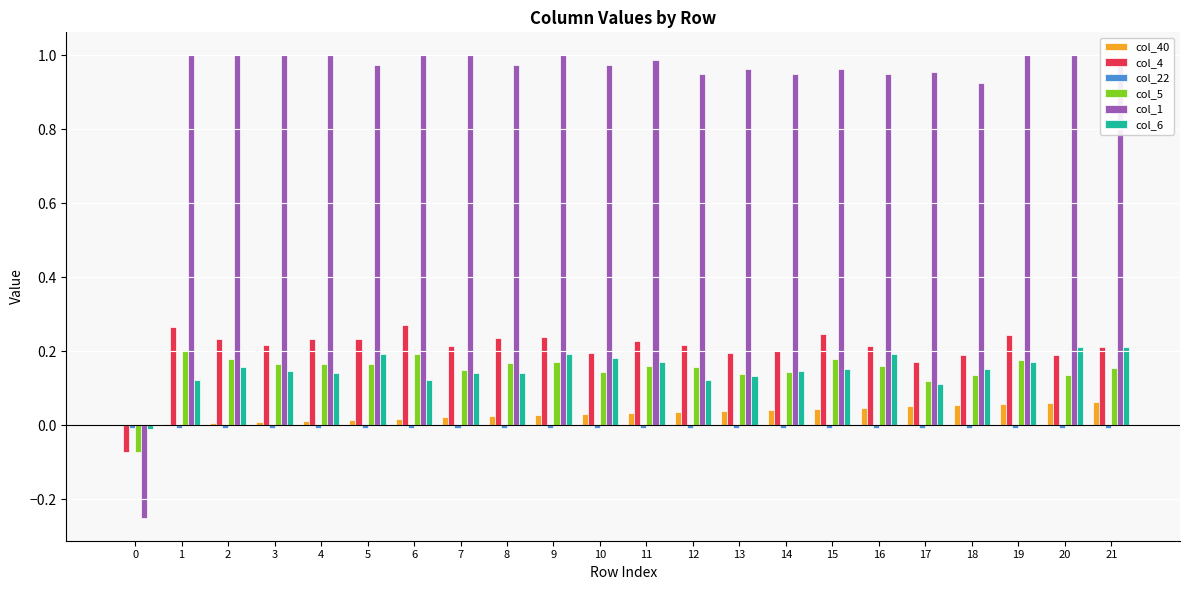

Does the chart contain stacked bars?

No